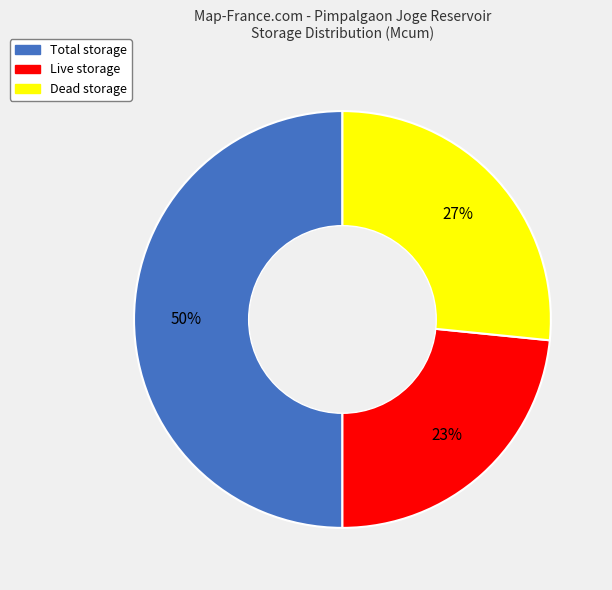

What percentage is the Total storage slice, to the nearest percent?

50%